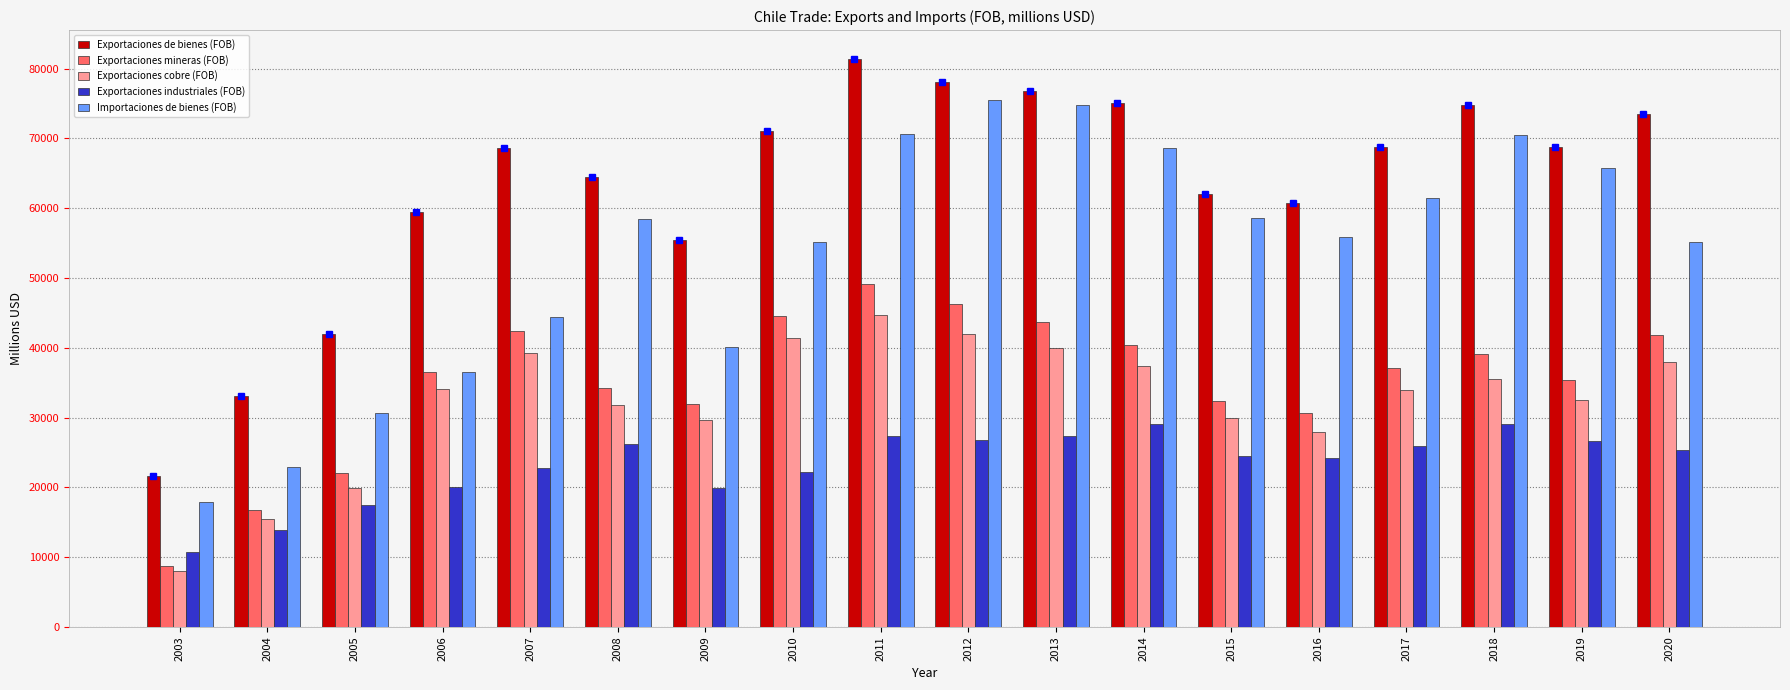

Are the bars grouped side by side (vs. stacked)?

Yes